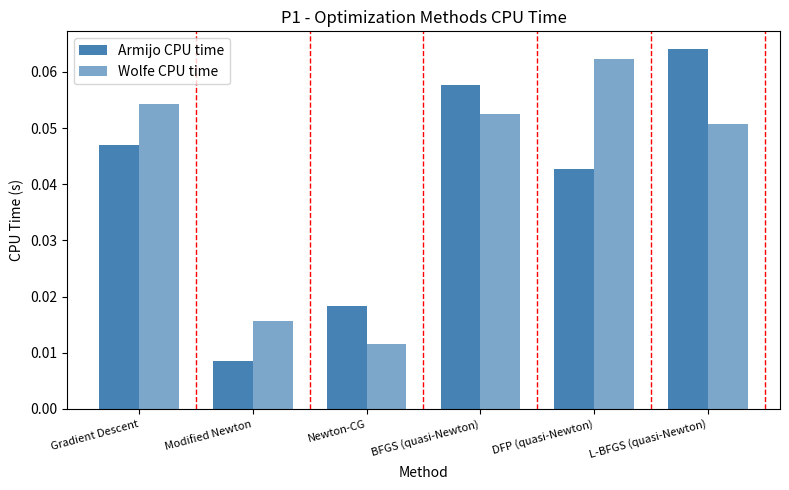

Count the number of categories in the chart.

6